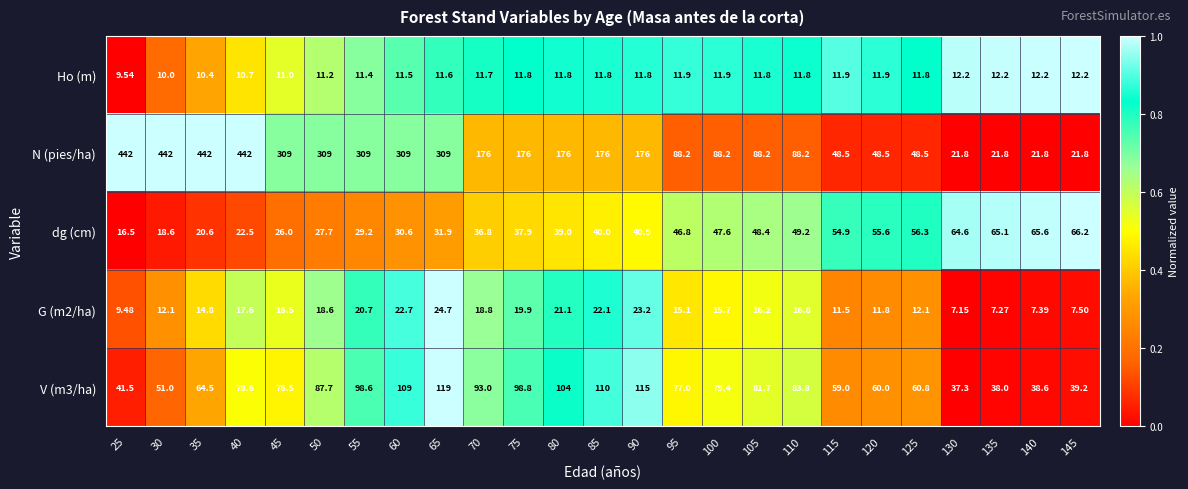

Is the value of dg (cm) at 95 greater than the value of Ho (m) at 55?

Yes